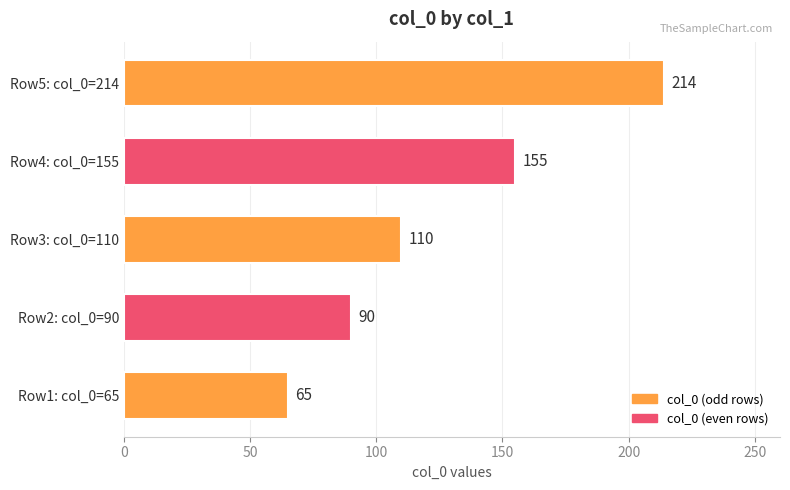

Which has a higher value, Row1: col_0=65 or Row5: col_0=214?

Row5: col_0=214